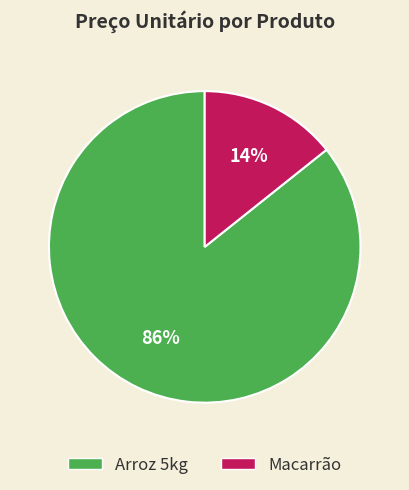

To the nearest percent, what is the average slice percentage?

50%